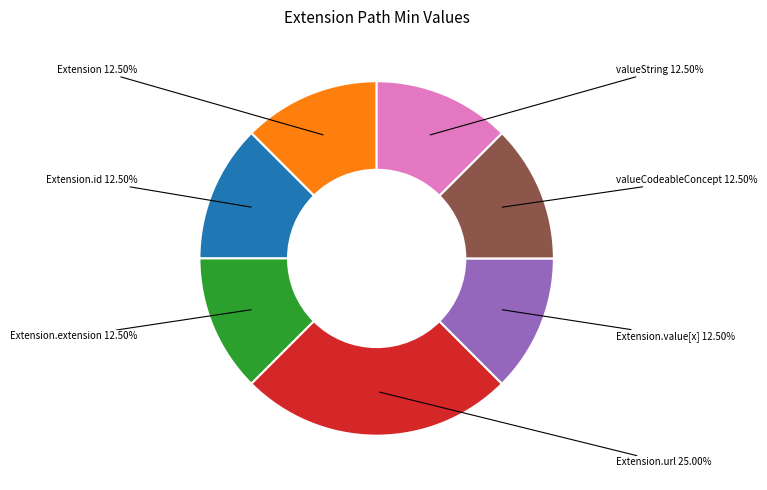

Is there a majority slice in this chart?

No